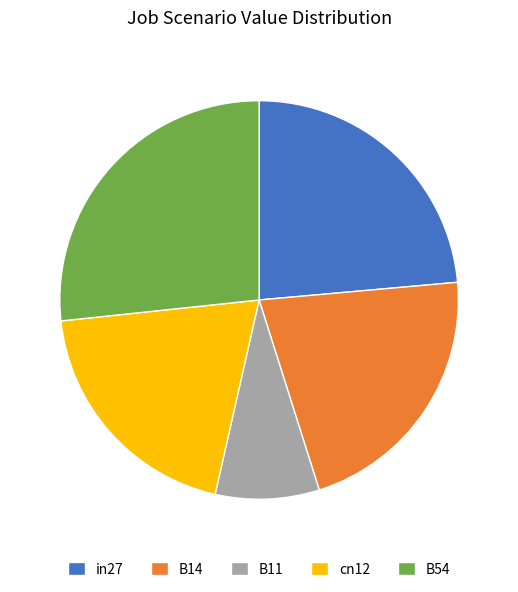

Does any single category account for the majority?

No